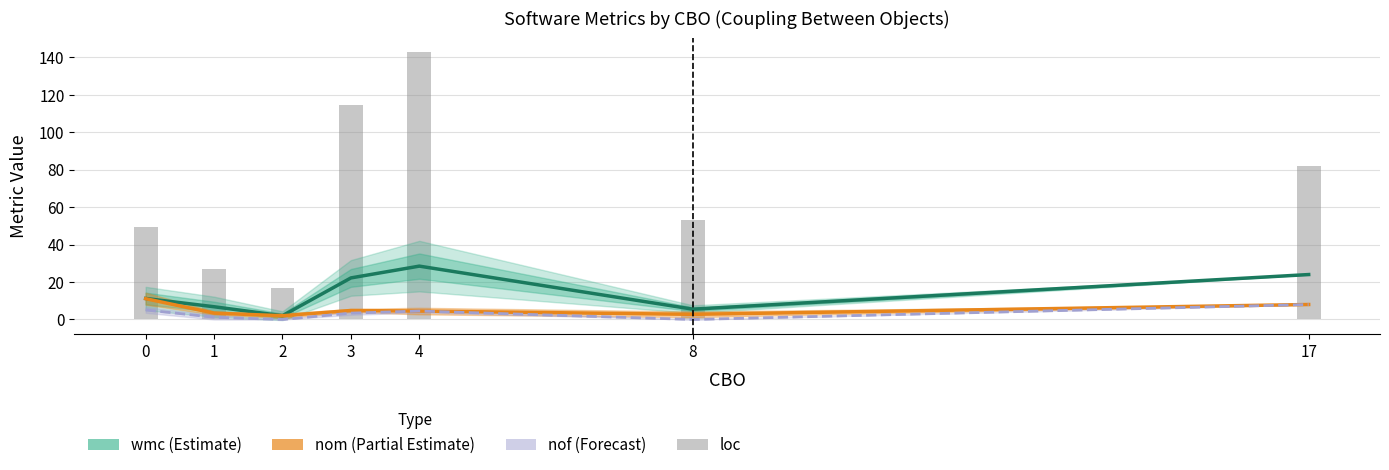

How many series are shown in this chart?

4